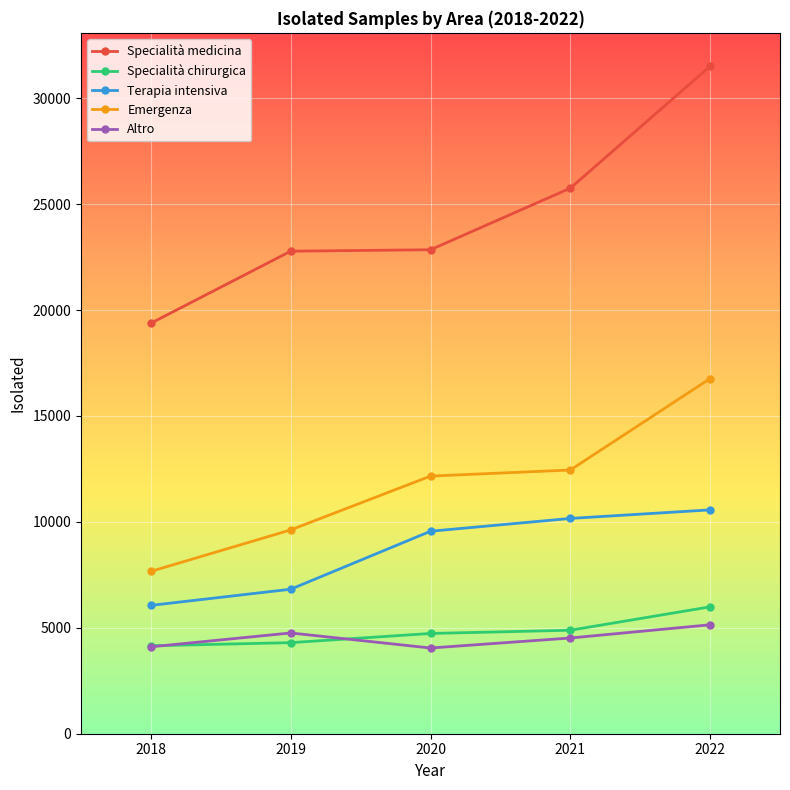

What is the value of the Emergenza point at the 1st from the left?

7664